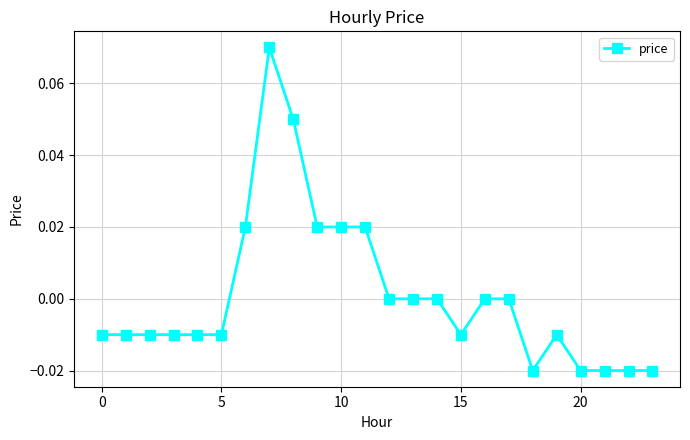

True or false: there are more than 0 points higher than both neighbors.

True